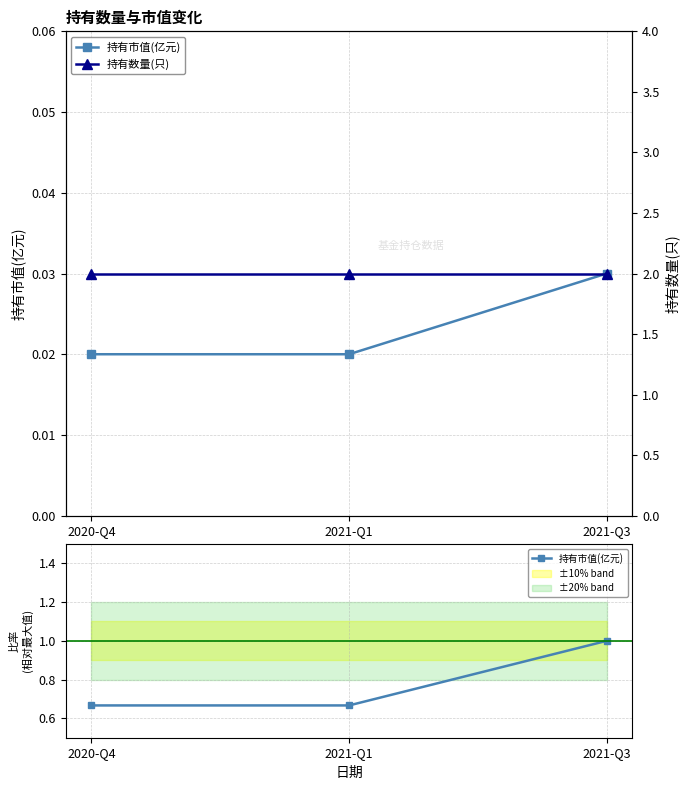

List the series in order of their peak value, highest first.

持有数量(只), 持有市值(亿元)